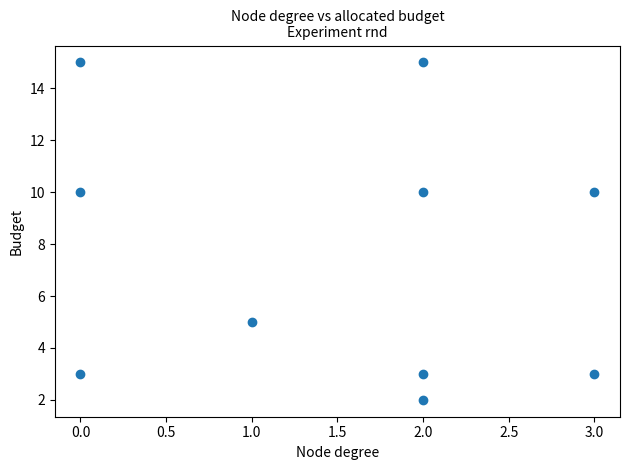

What is the range of X values (max minus min)?

3